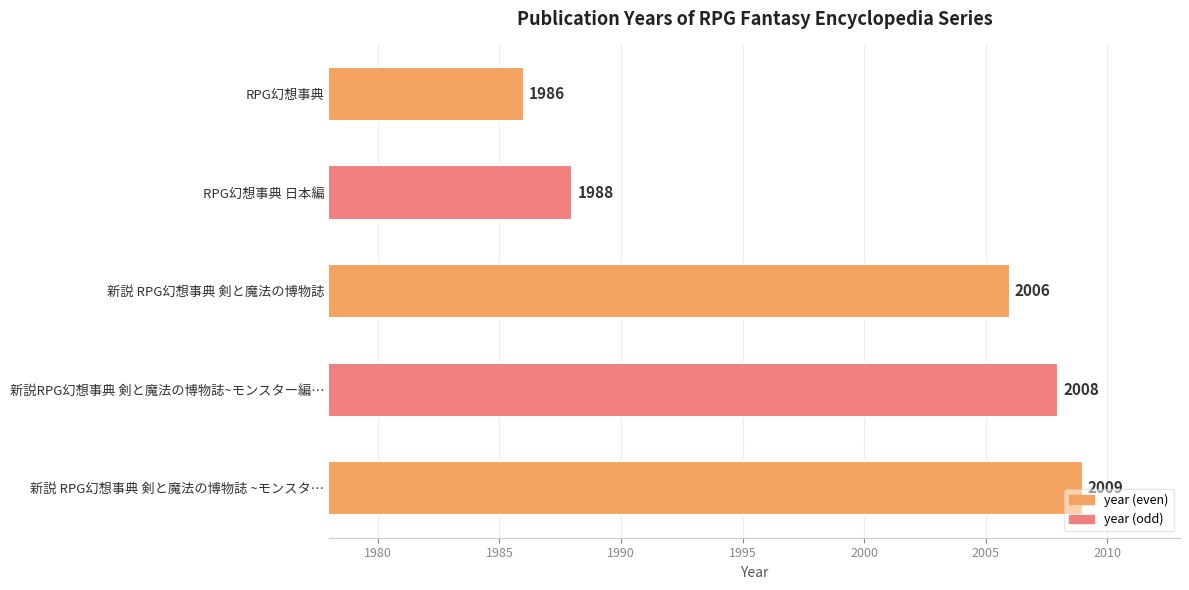

What is the sum of the values at 新説 RPG幻想事典 剣と魔法の博物誌 ~モンスタ… and 新説 RPG幻想事典 剣と魔法の博物誌?

4015